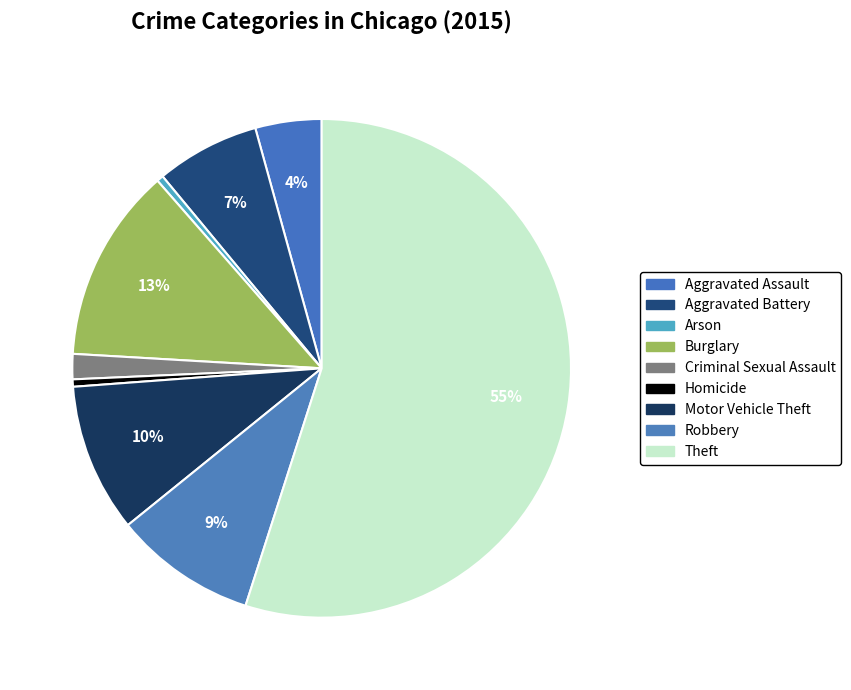

What is the smallest slice in the pie chart?

Arson